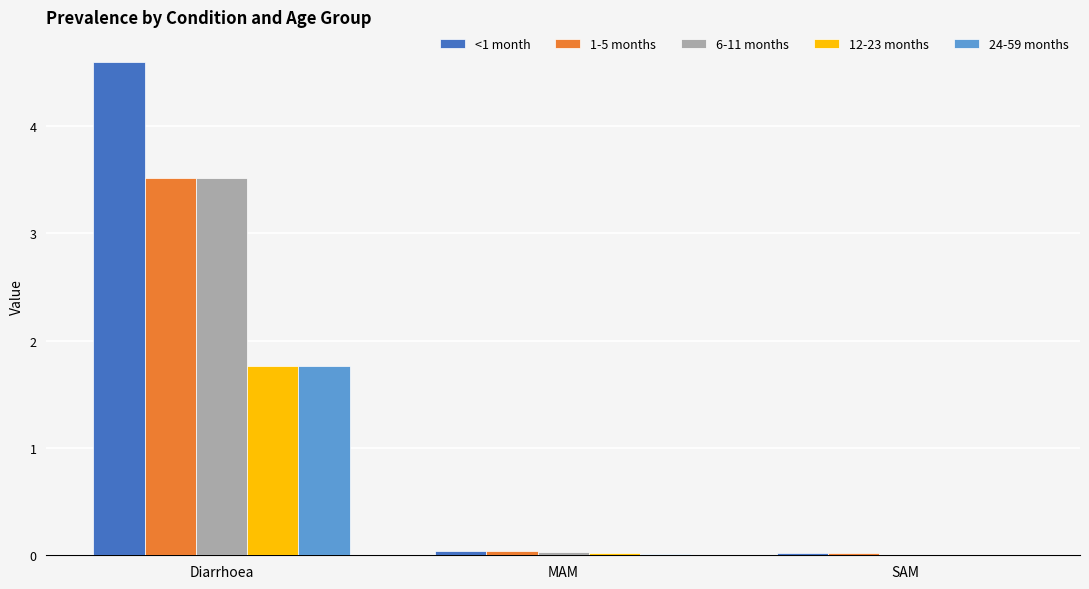

What is the sum of all <1 month values?

4.7